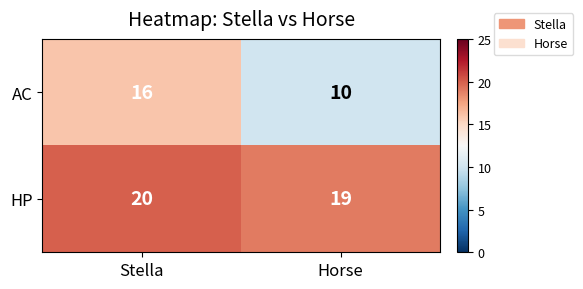

List the series in order of their overall mean, lowest first.

AC, HP